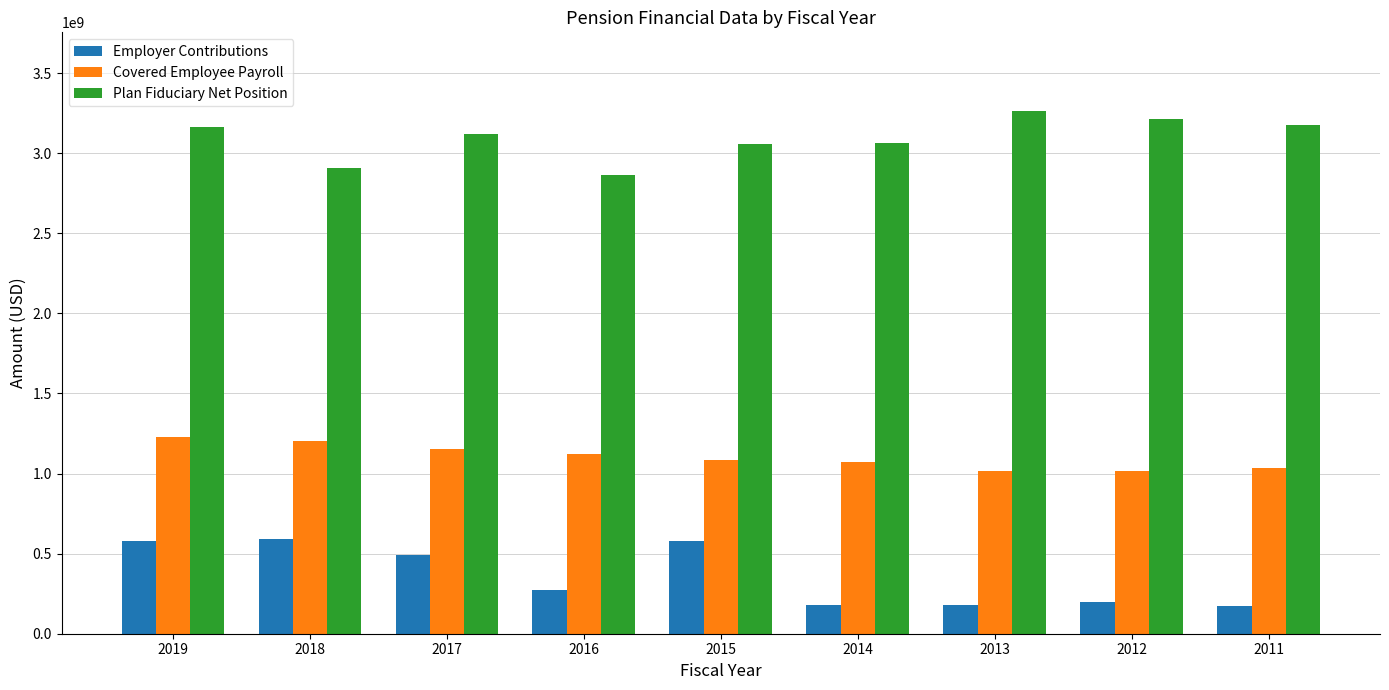

Between 2015 and 2013, which series saw the biggest shift?

Employer Contributions